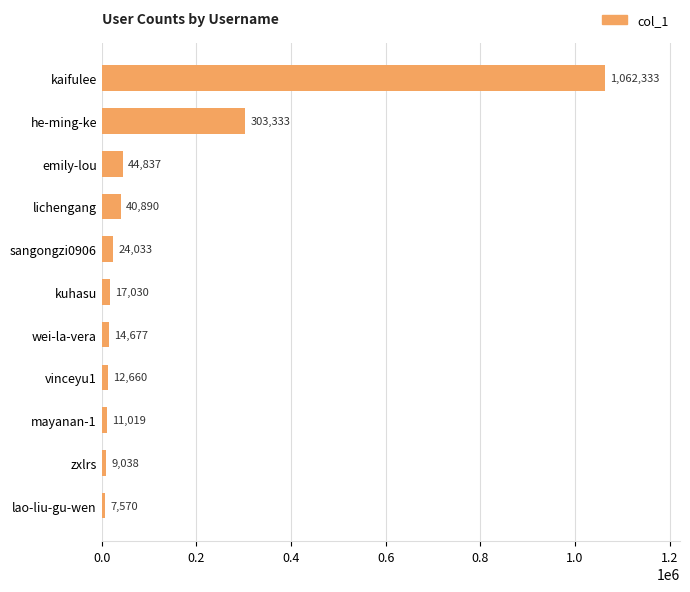

The value at he-ming-ke is 303333. True or false?

True